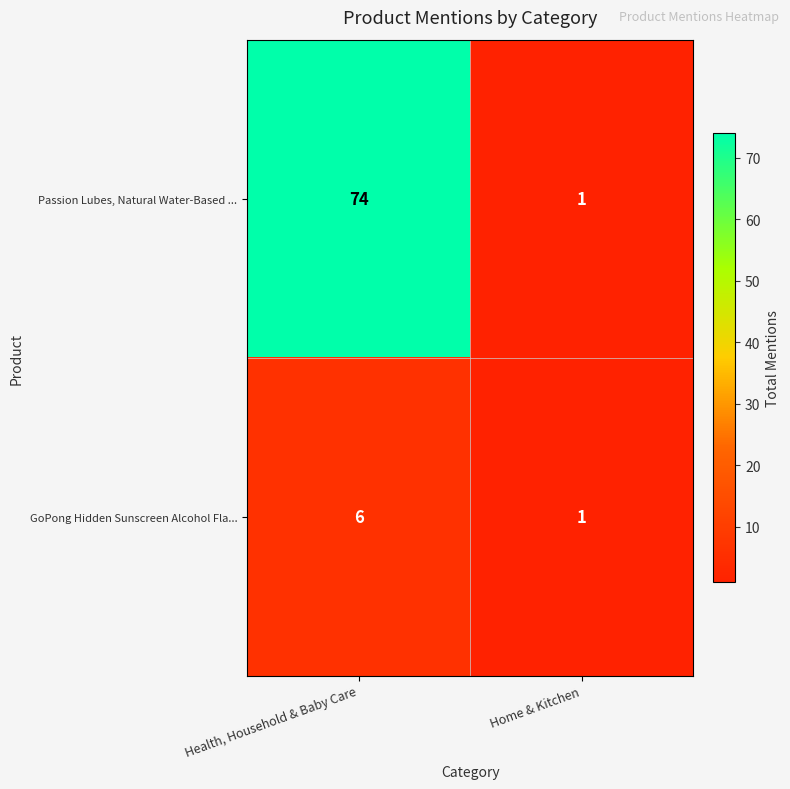

Which series has the largest range (max minus min)?

Passion Lubes, Natural Water-Based ...